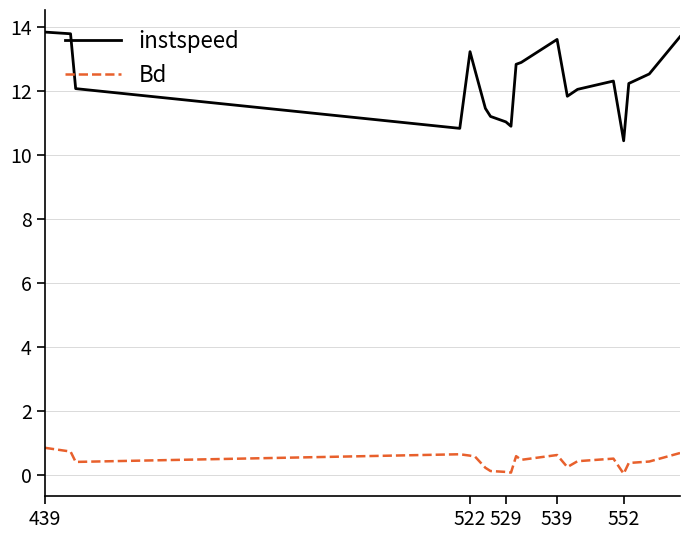

True or false: Bd has more than 2 points higher than both neighbors.

True